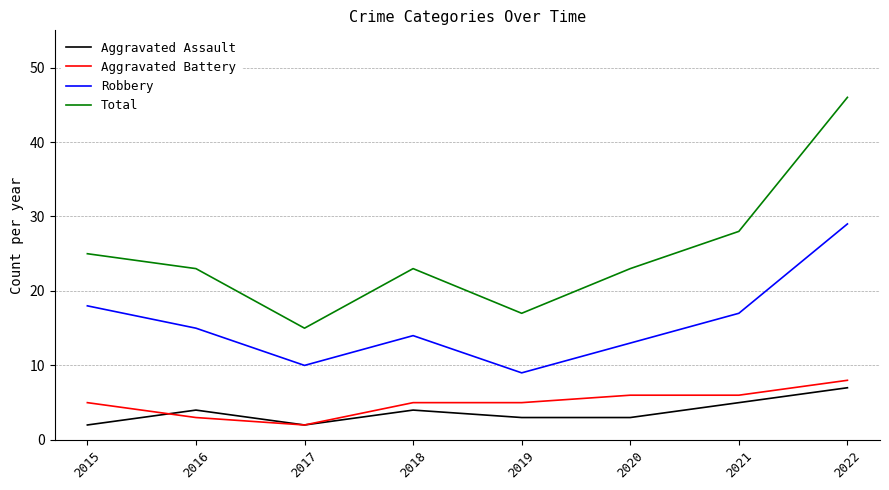

Which series has the widest spread of values?

Total